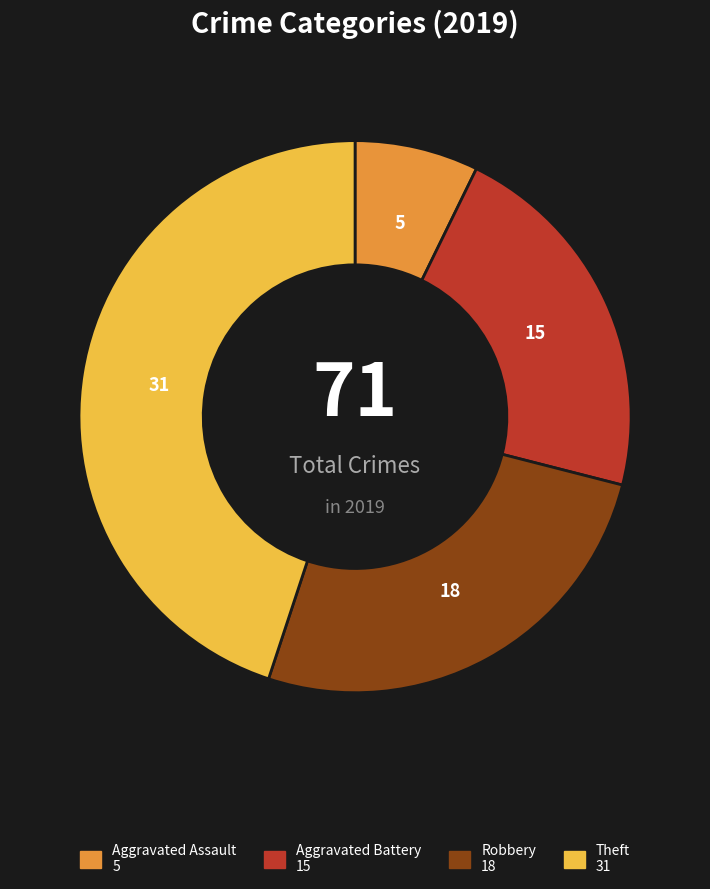

Do Theft and Aggravated Assault together represent more than half of the pie?

Yes